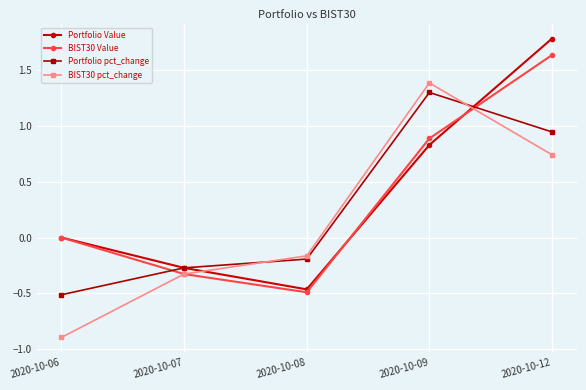

What are all the series names shown in the legend?

Portfolio Value, BIST30 Value, Portfolio pct_change, BIST30 pct_change